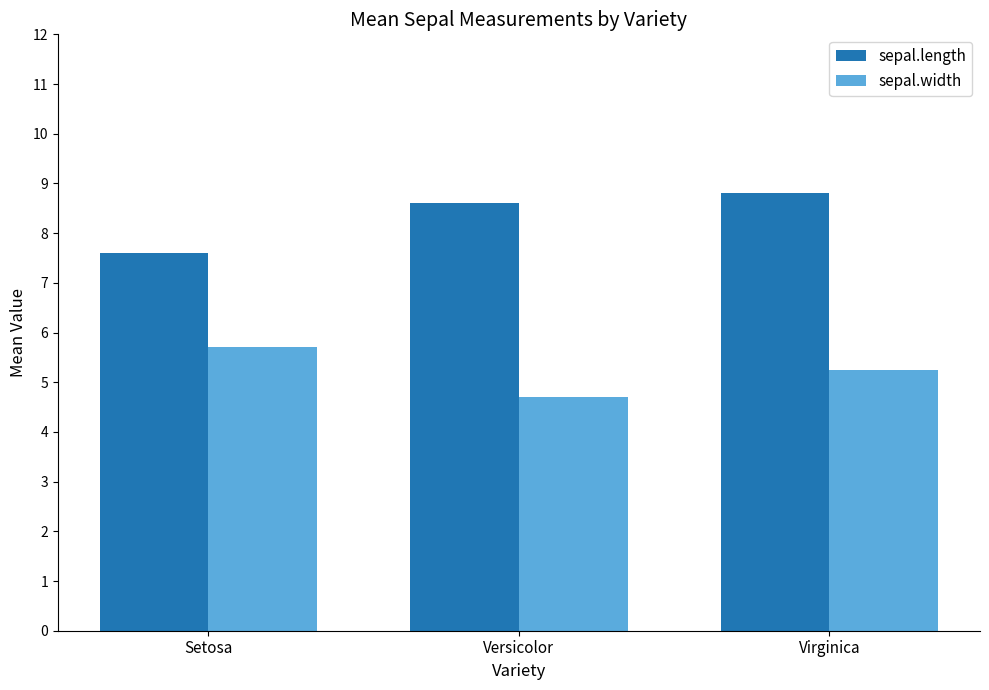

Is the value of sepal.length at Versicolor greater than the value of sepal.width at Virginica?

Yes